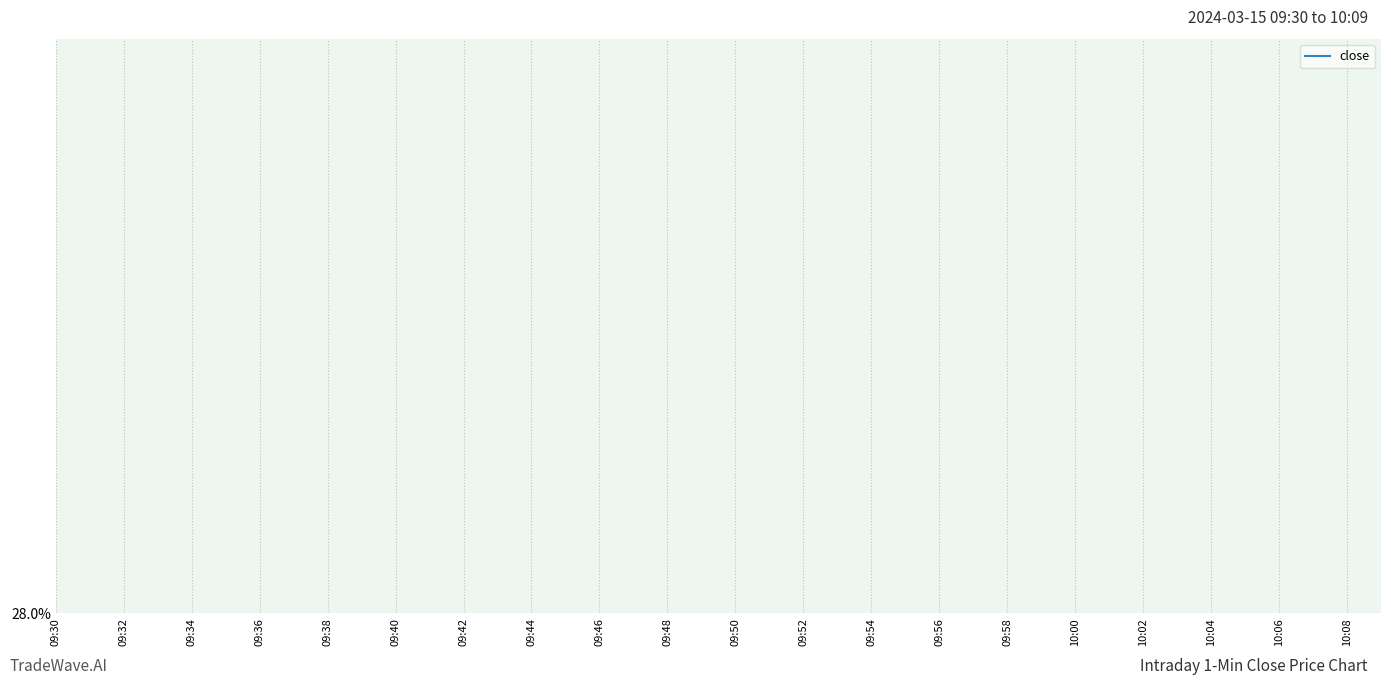

Is it true that the value at 09:42 is 6.8?

False